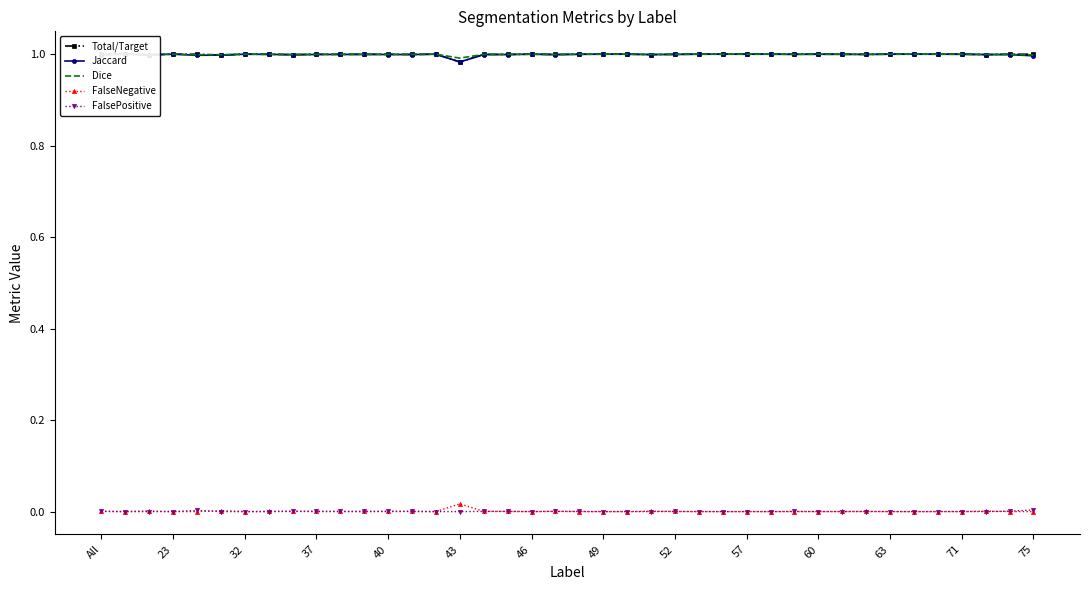

Is it true that FalsePositive equals 0.0 at 46?

True